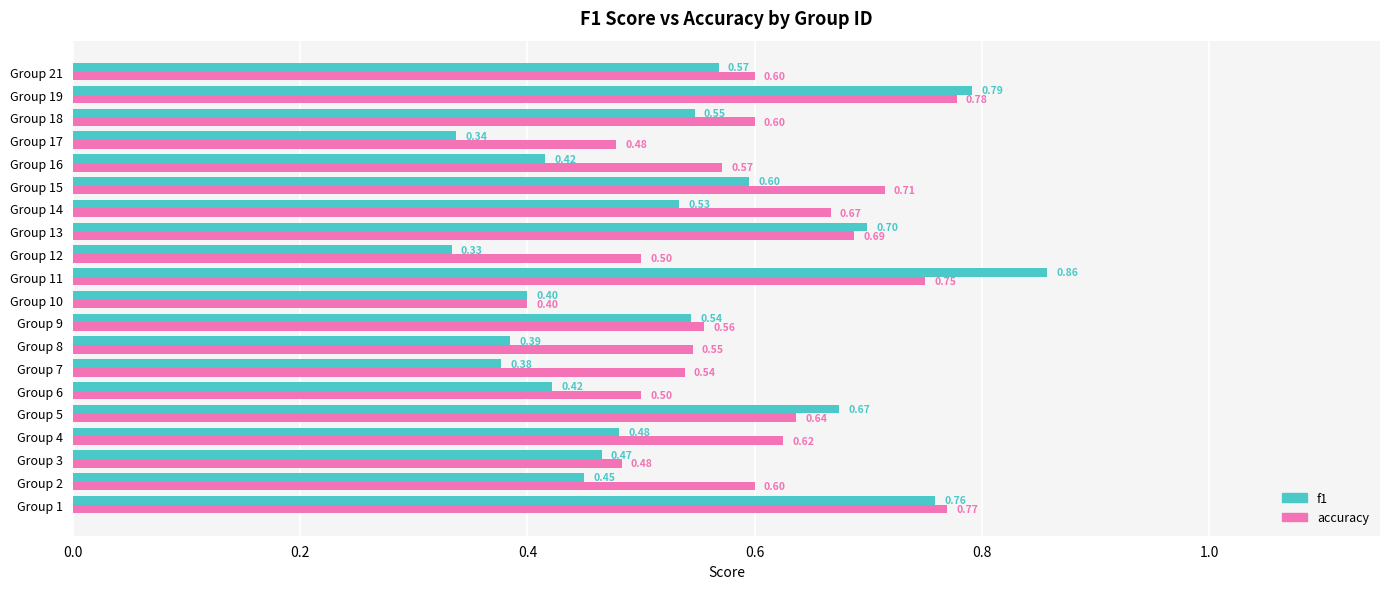

Which series has the widest spread of values?

f1